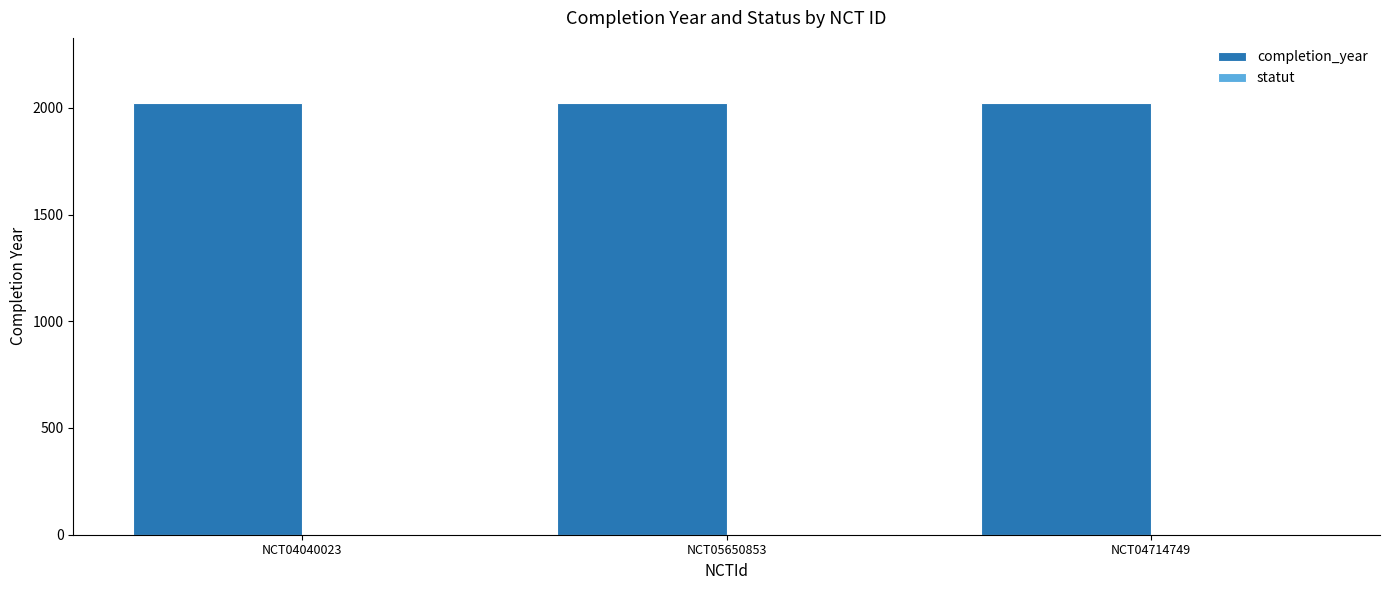

The value of completion_year at NCT04714749 is 2024. True or false?

True